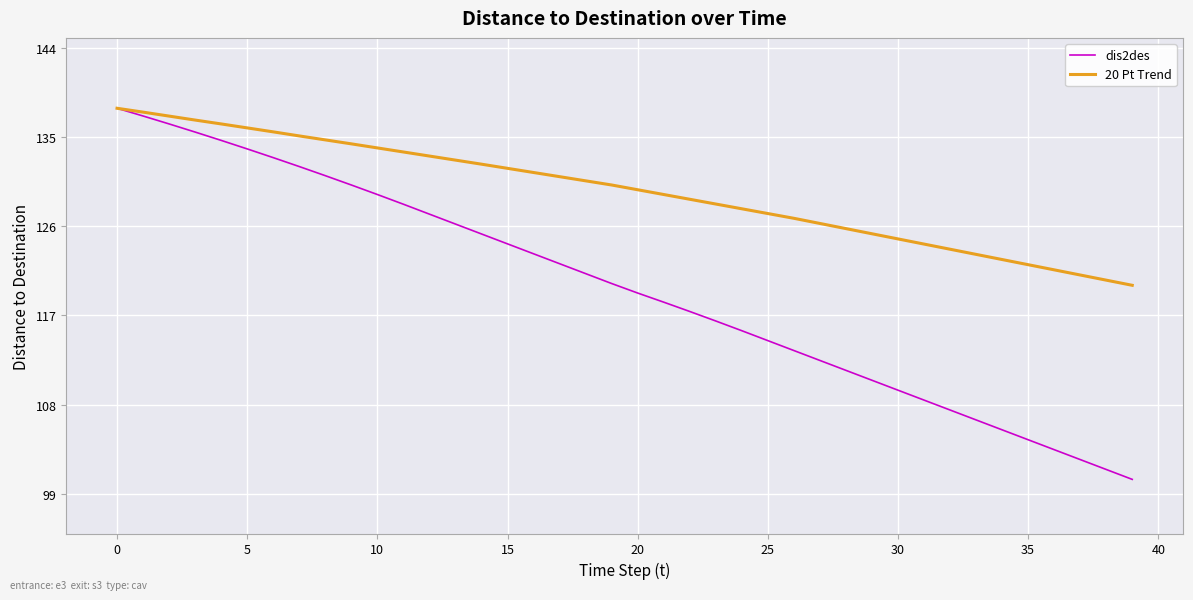

Which series has the widest spread of values?

dis2des